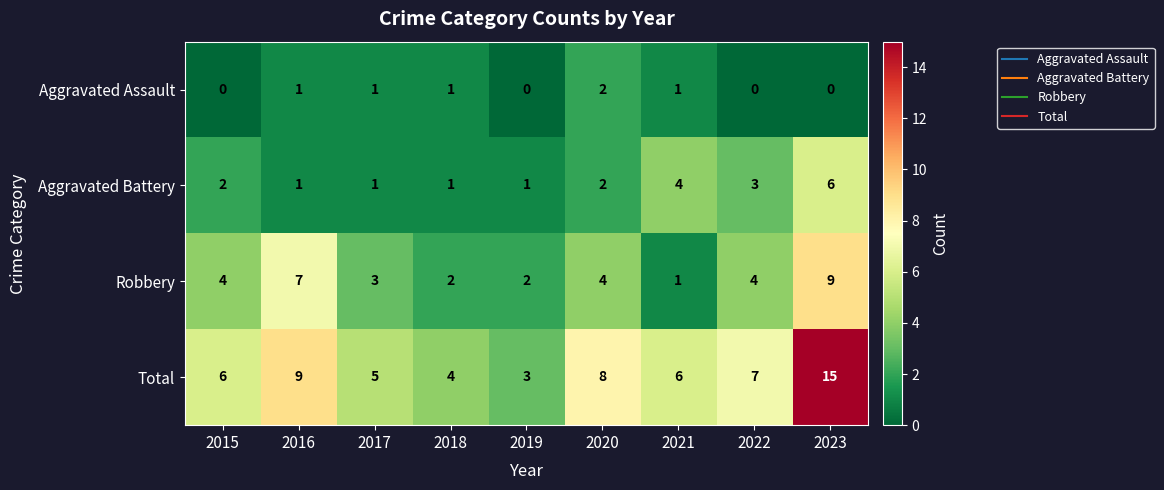

What is the sum of all Aggravated Assault values?

6